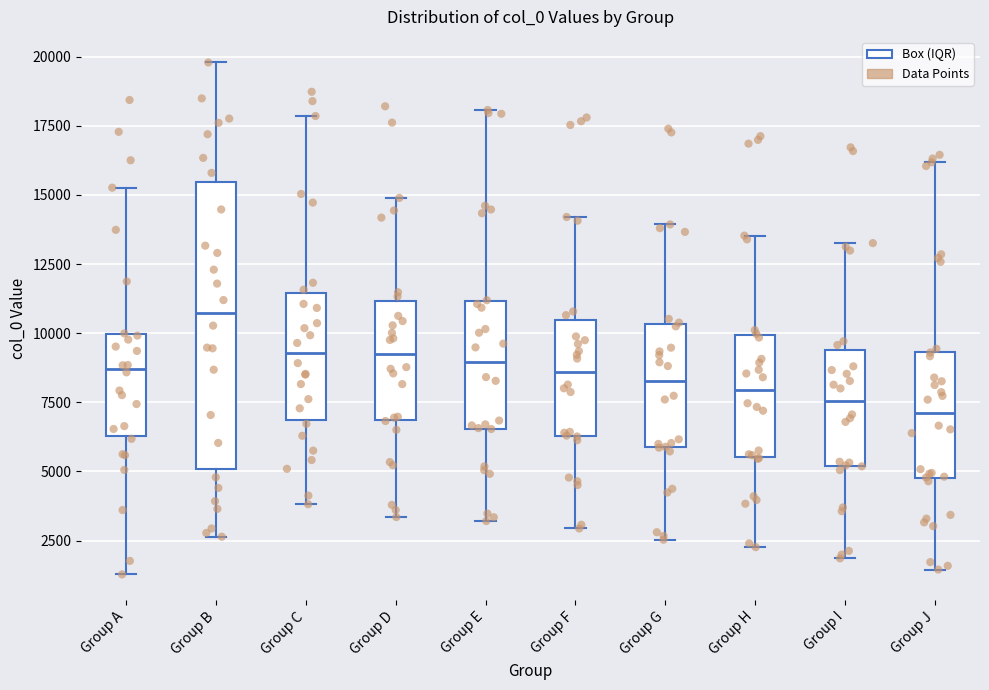

Reading left to right, read every box against the y-axis: the position of its median line, the range the box covers, and the ends of its whiskers. The values are not printed on the chart, so give them approximately, as read against the axis.

Group A: median 8500, box 6500 to 10000, whiskers 1500 to 15500
Group B: median 10500, box 5000 to 15500, whiskers 2500 to 20000
Group C: median 9500, box 7000 to 11500, whiskers 4000 to 18000
Group D: median 9500, box 7000 to 11000, whiskers 3500 to 15000
Group E: median 9000, box 6500 to 11000, whiskers 3000 to 18000
Group F: median 8500, box 6500 to 10500, whiskers 3000 to 14000
Group G: median 8500, box 6000 to 10500, whiskers 2500 to 14000
Group H: median 8000, box 5500 to 10000, whiskers 2500 to 13500
Group I: median 7500, box 5000 to 9500, whiskers 2000 to 13500
Group J: median 7000, box 4500 to 9500, whiskers 1500 to 16000